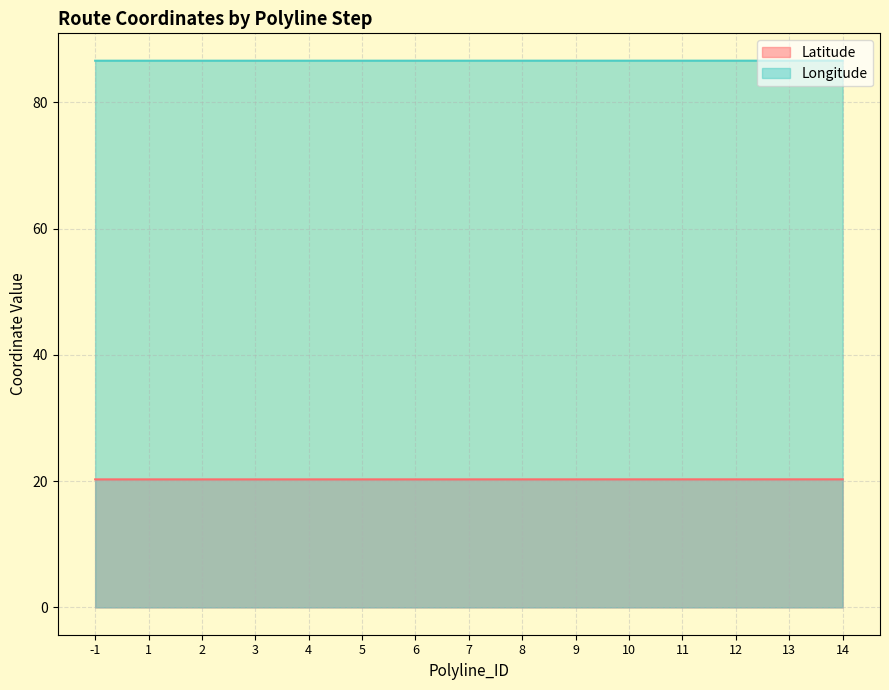

True or false: Latitude and Longitude intersect in this chart.

False